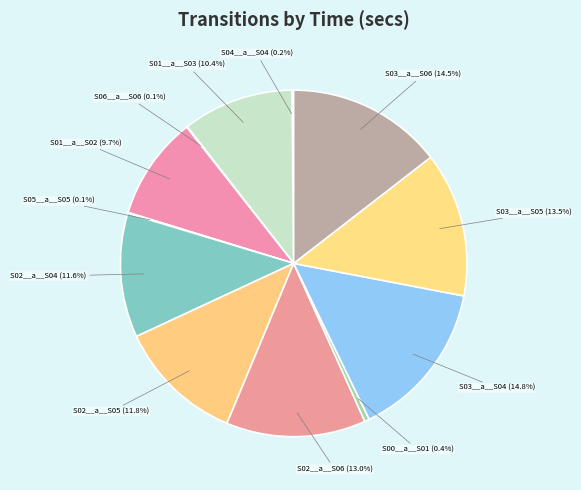

To the nearest percent, what is the difference between the largest and smallest slice percentages?

15%